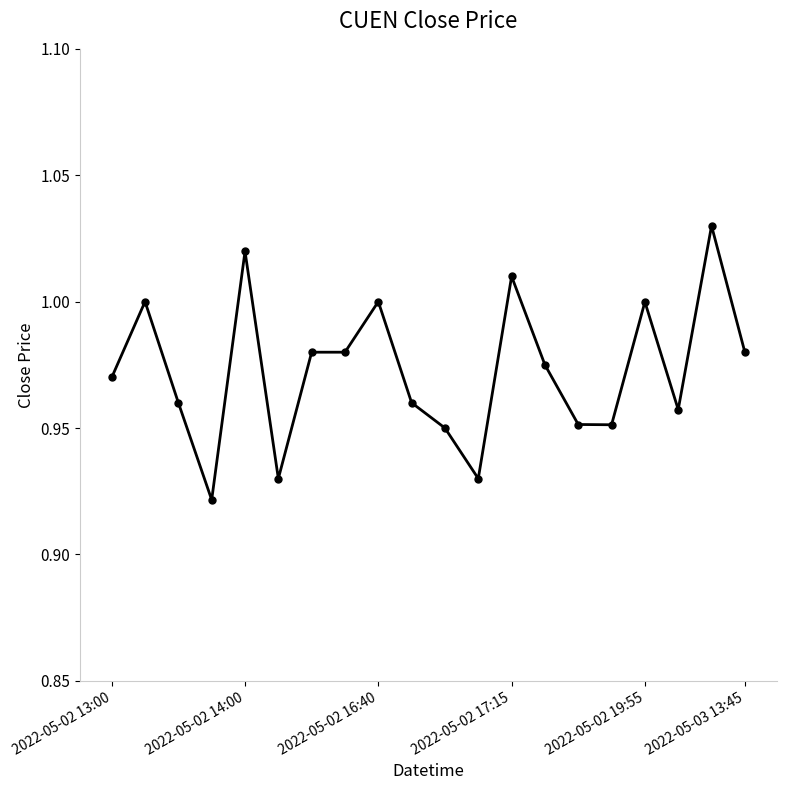

What is the sum of all values?

19.5